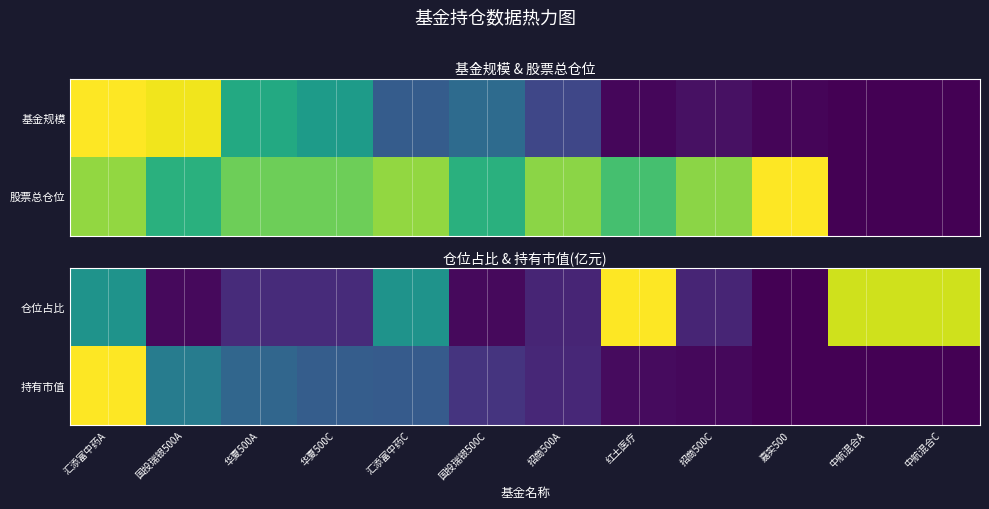

The value of 仓位占比 at 国投瑞银500A is 0.0. True or false?

True